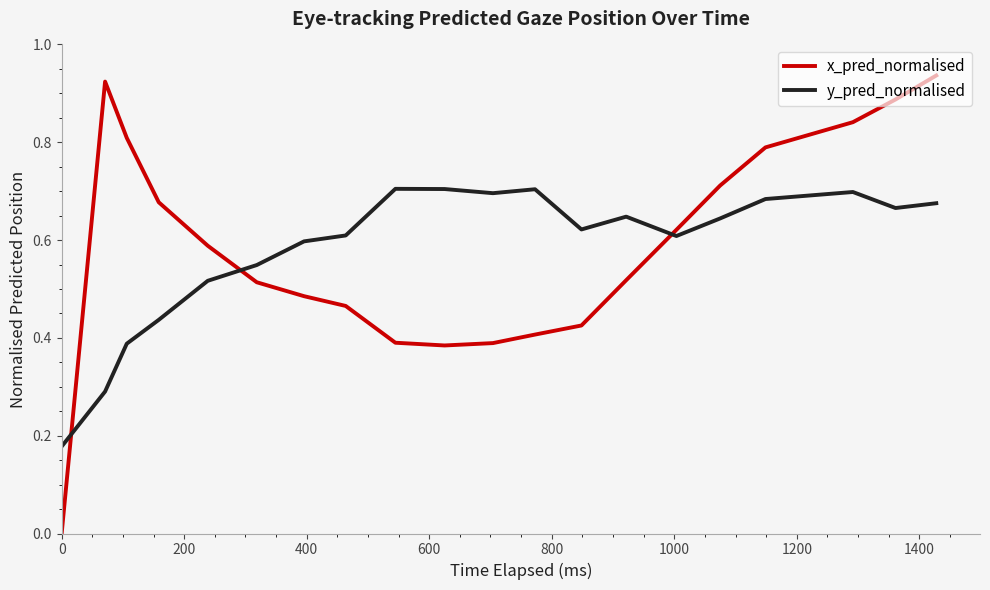

How many intersections are there between x_pred_normalised and y_pred_normalised?

3